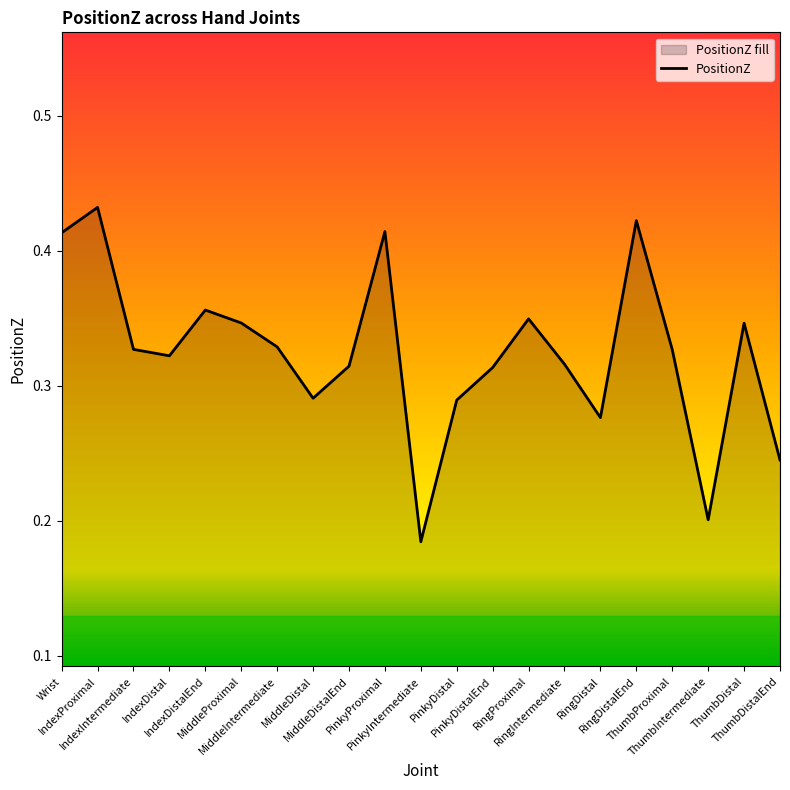

Rank the categories by value from lowest to highest.

PinkyIntermediate, ThumbIntermediate, ThumbDistalEnd, RingDistal, PinkyDistal, MiddleDistal, PinkyDistalEnd, MiddleDistalEnd, RingIntermediate, IndexDistal, ThumbProximal, IndexIntermediate, MiddleIntermediate, ThumbDistal, MiddleProximal, RingProximal, IndexDistalEnd, Wrist, PinkyProximal, RingDistalEnd, IndexProximal